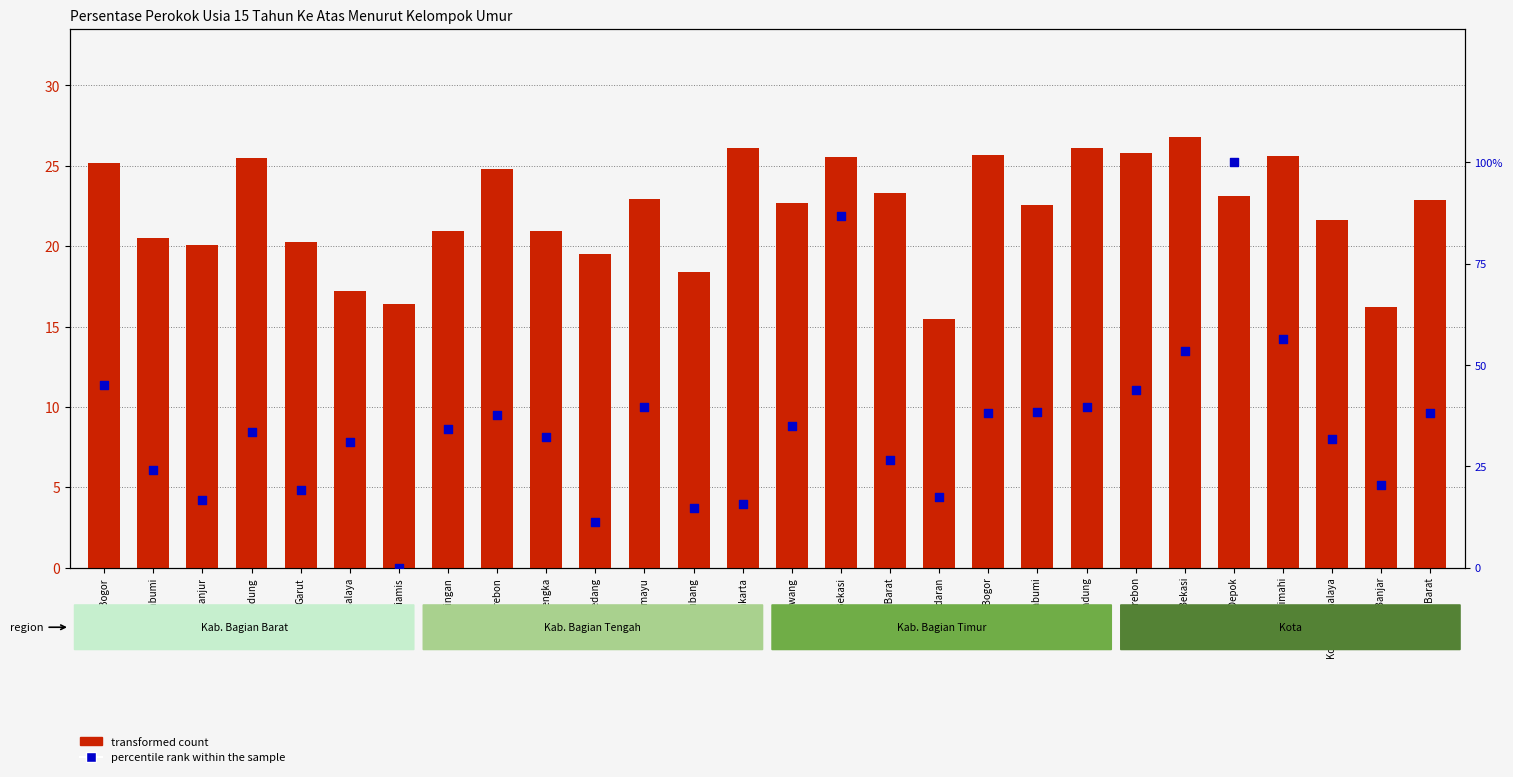

At which category is the sum across all series the highest?

Kota Depok